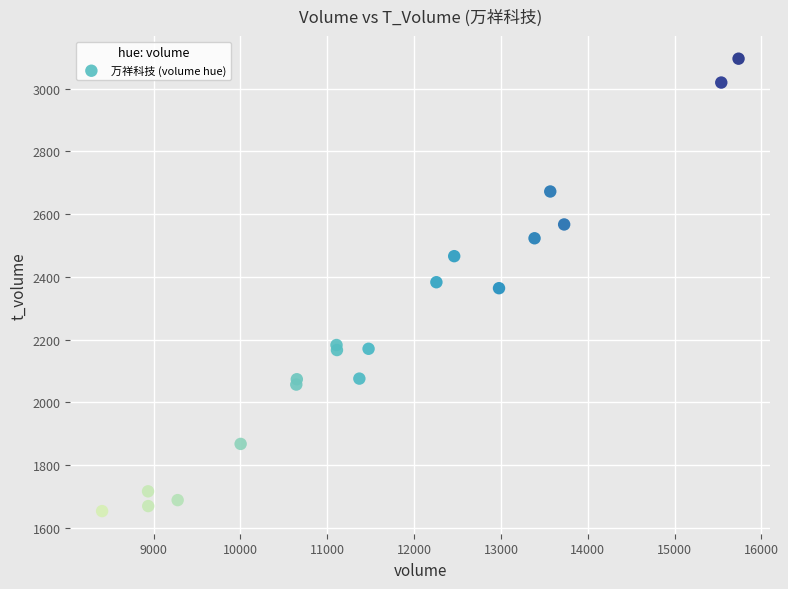

What is the range of Y values (max minus min)?

1441